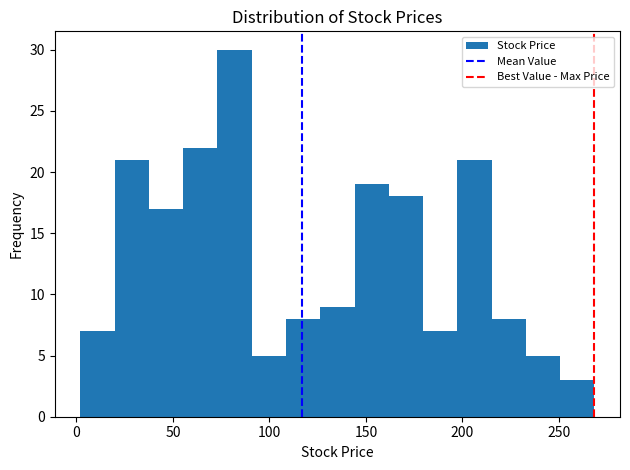

Around what value on the x-axis is the tallest bar? Give the approximate position of its centre, as read against the axis.

80